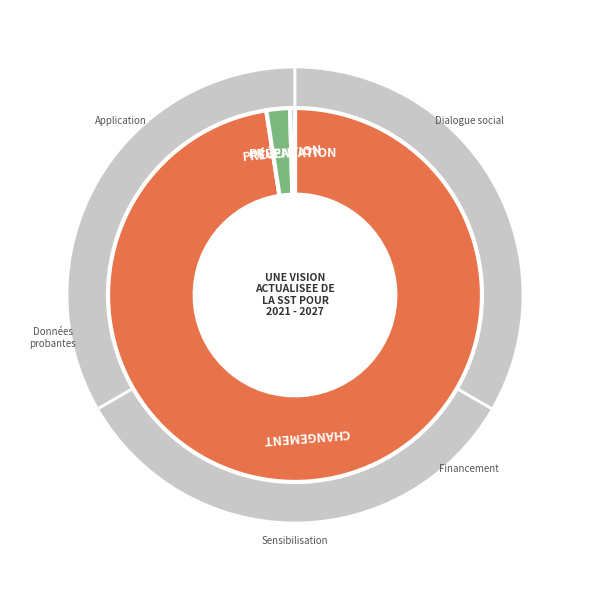

Is the sum of 8 and 1384 greater than half?

Yes